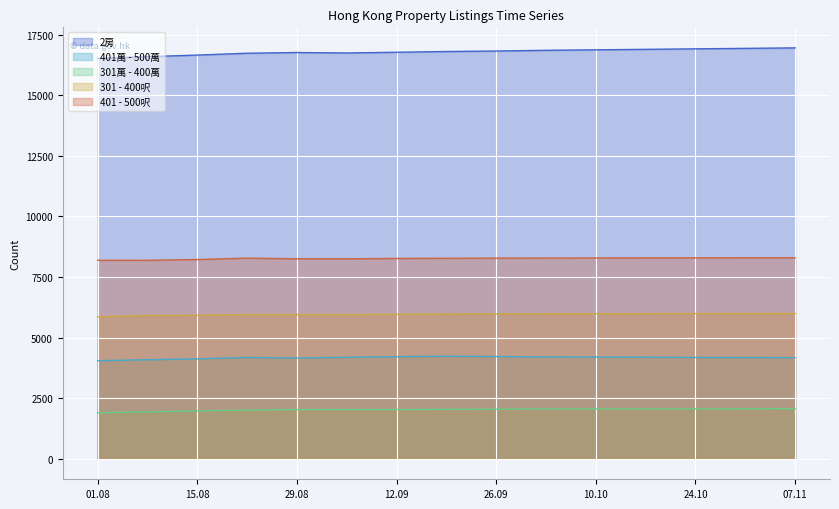

What are all the series names shown in the legend?

2房, 401萬 - 500萬, 301萬 - 400萬, 301 - 400呎, 401 - 500呎